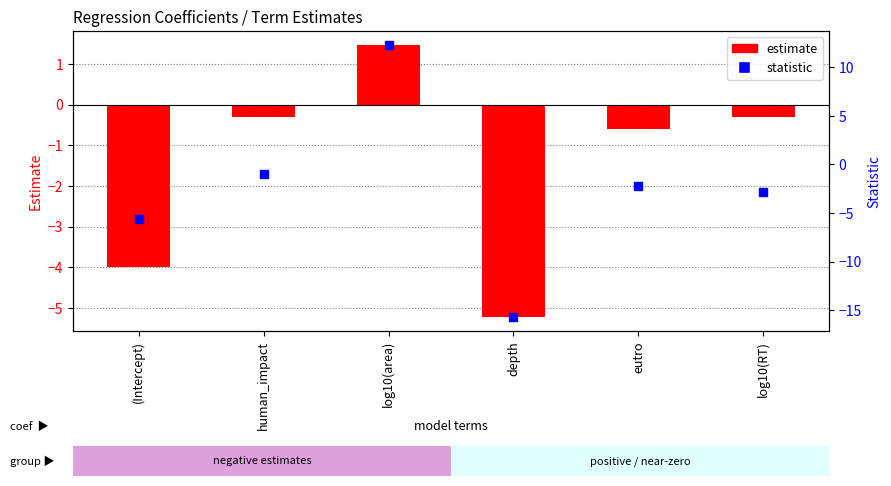

Which series has the largest Y range (max minus min)?

statistic